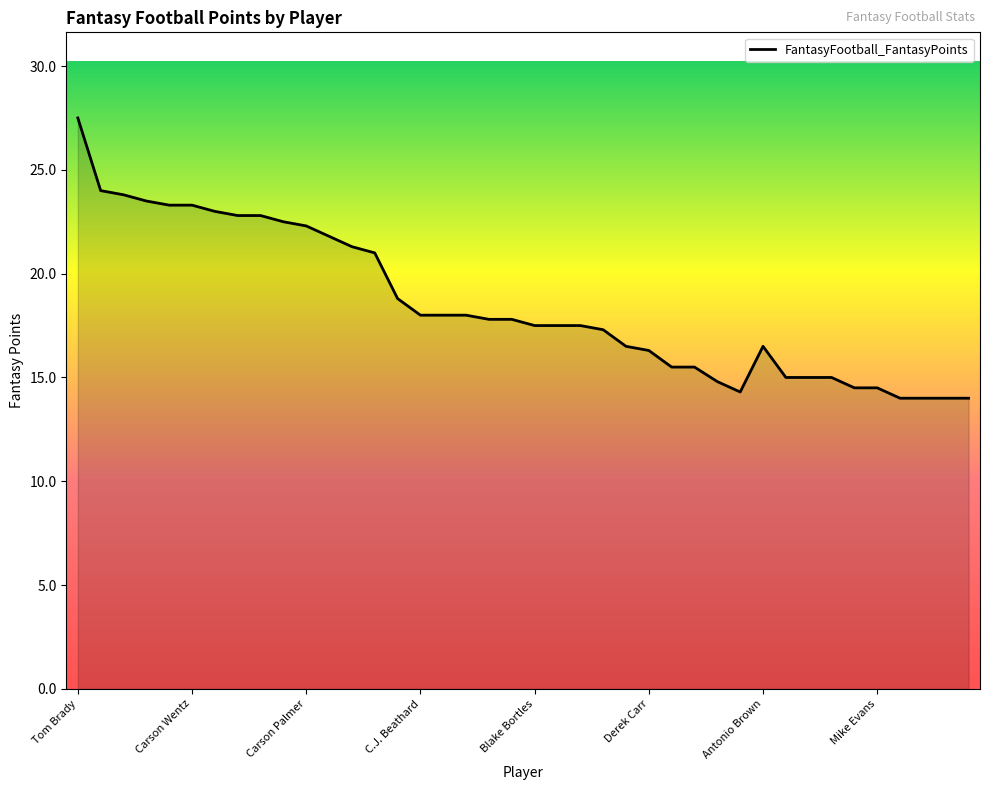

What is the difference between the maximum and minimum values?

13.5